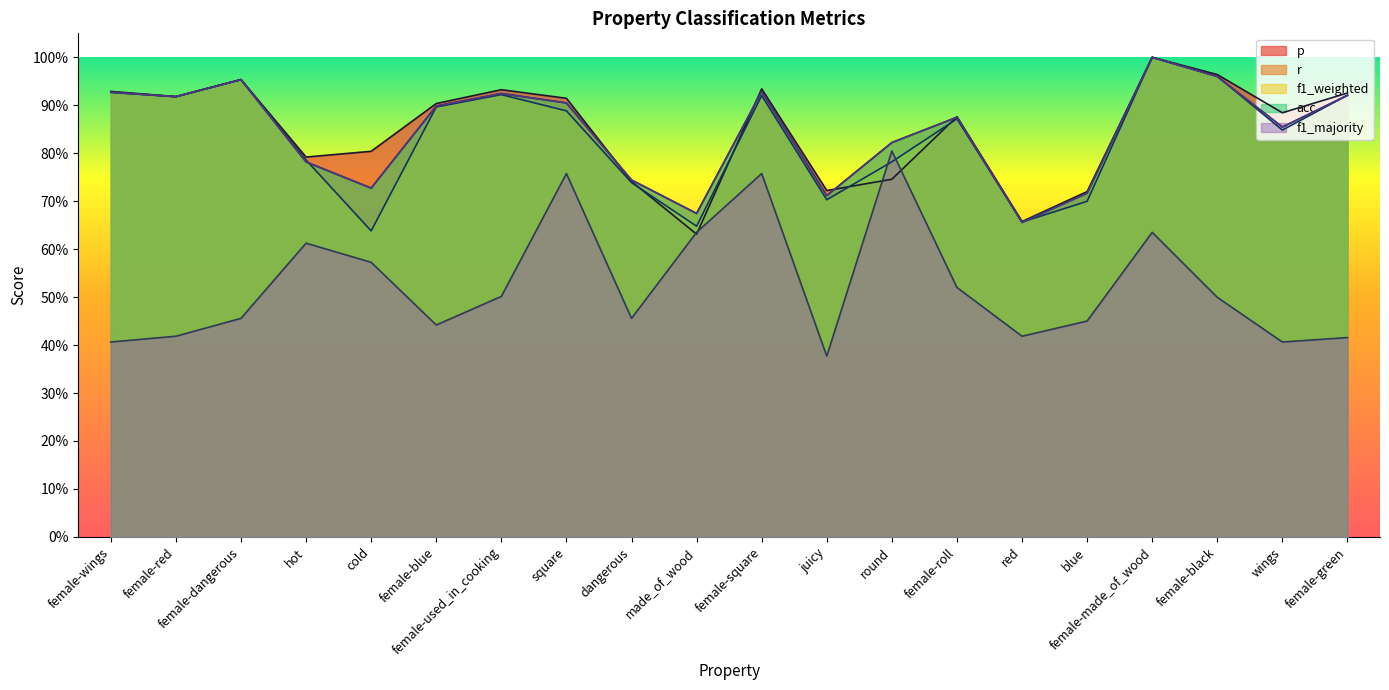

What is the total value across all series at female-black?

4.3